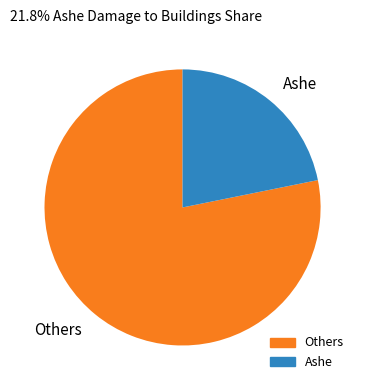

Does Others account for over 50% of the chart?

Yes